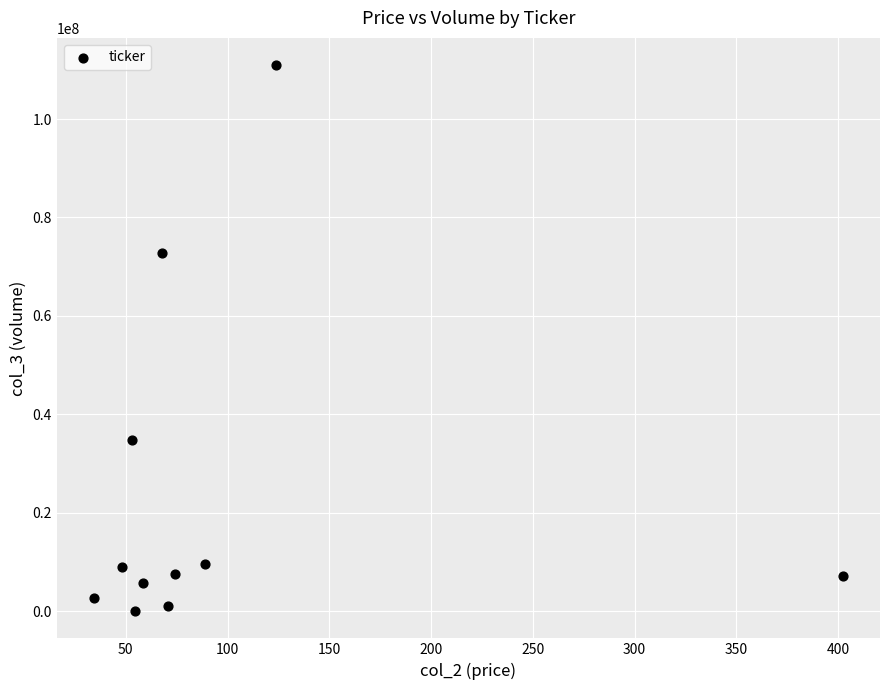

What is the average Y value?

23752939